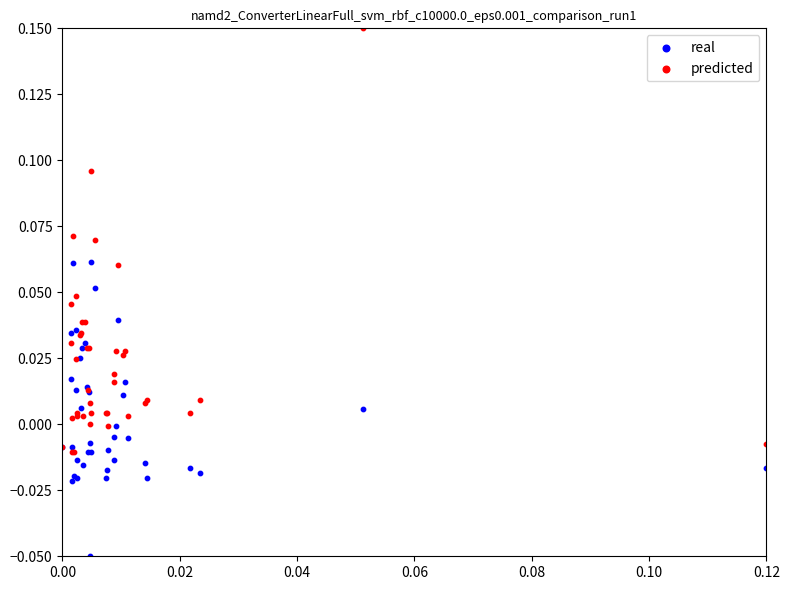

Which series has the widest spread of Y values?

predicted